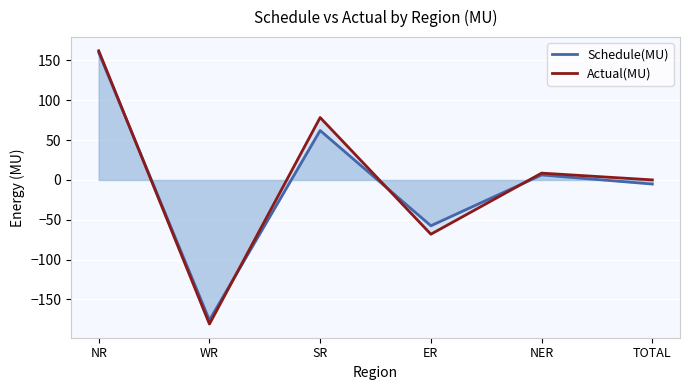

What is the sum of all Actual(MU) values?

0.3